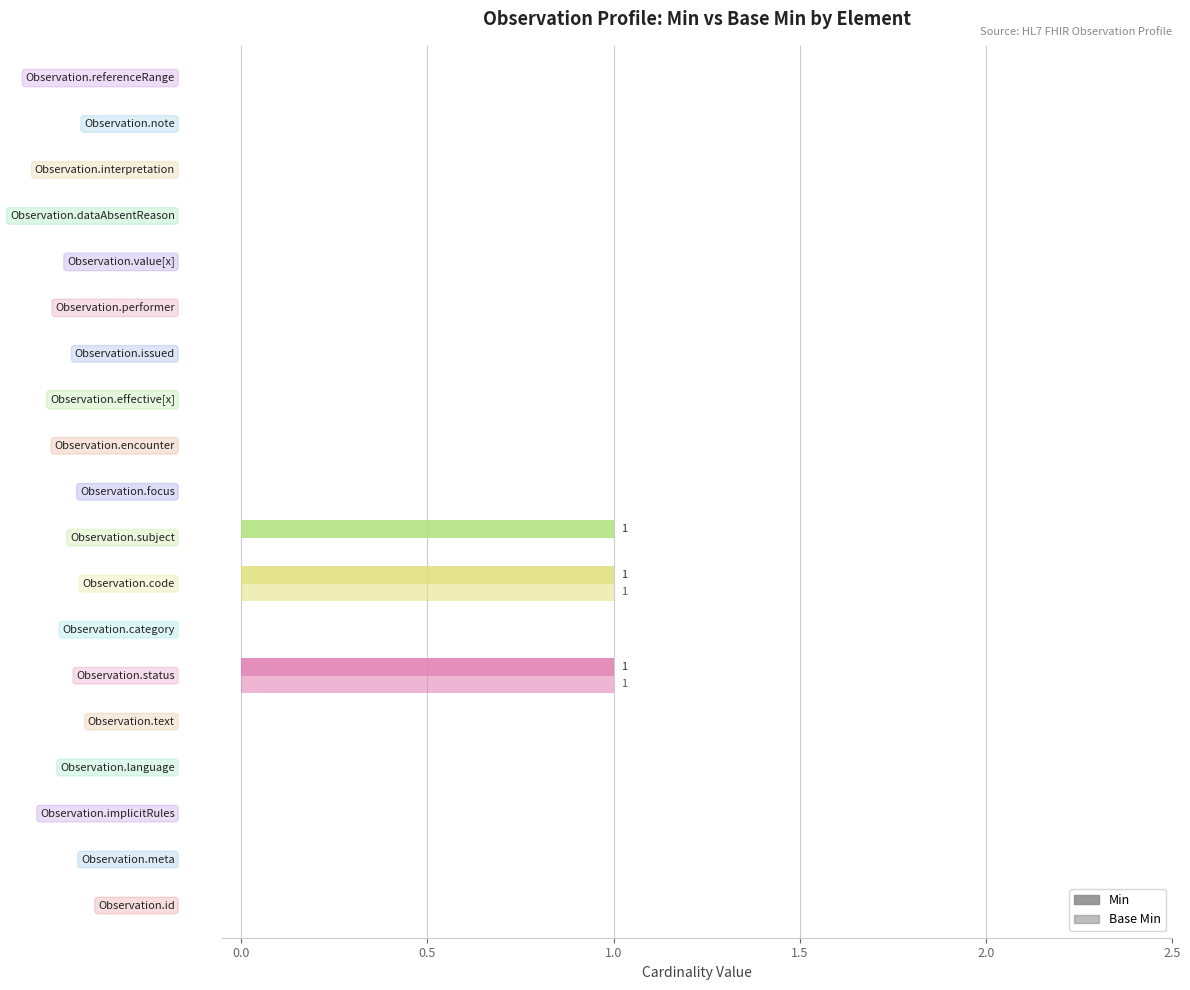

How many categories are shown in the chart?

19